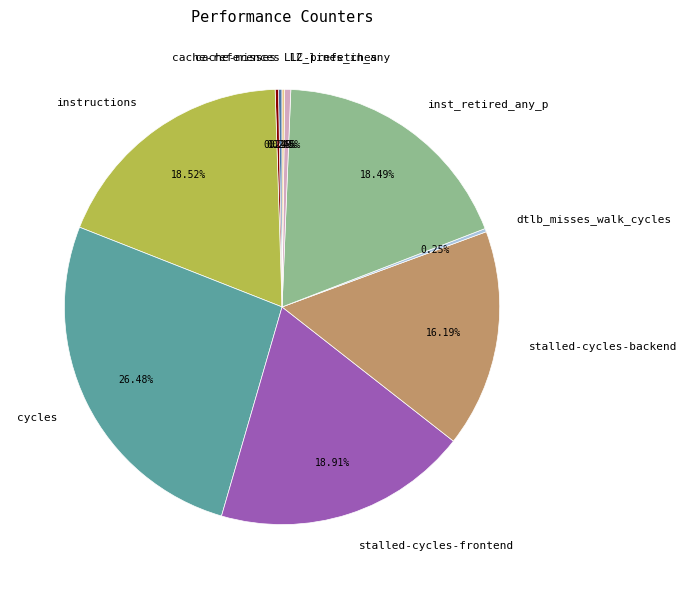

Does stalled-cycles-frontend represent more than half of the total?

No